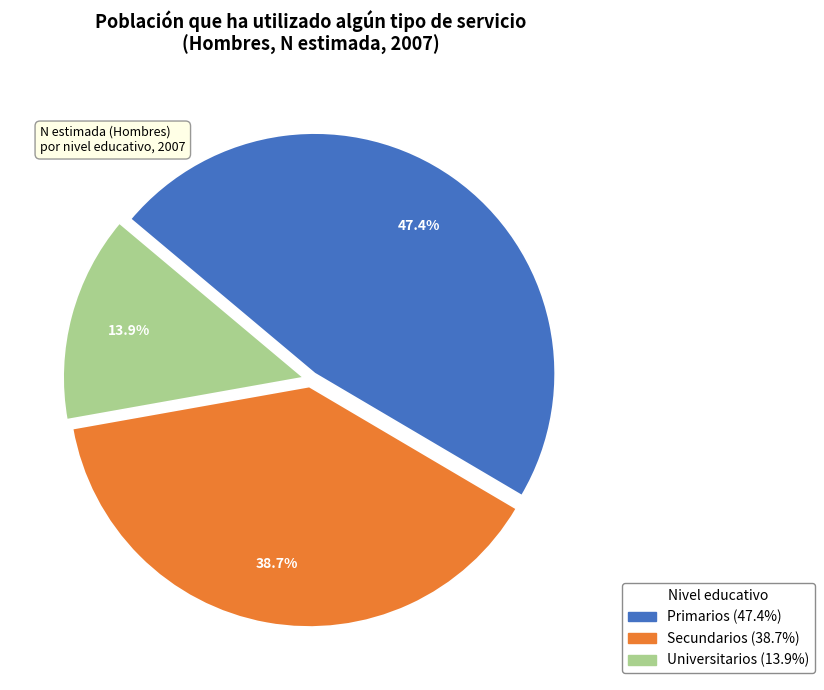

How many slices are in this pie chart?

3